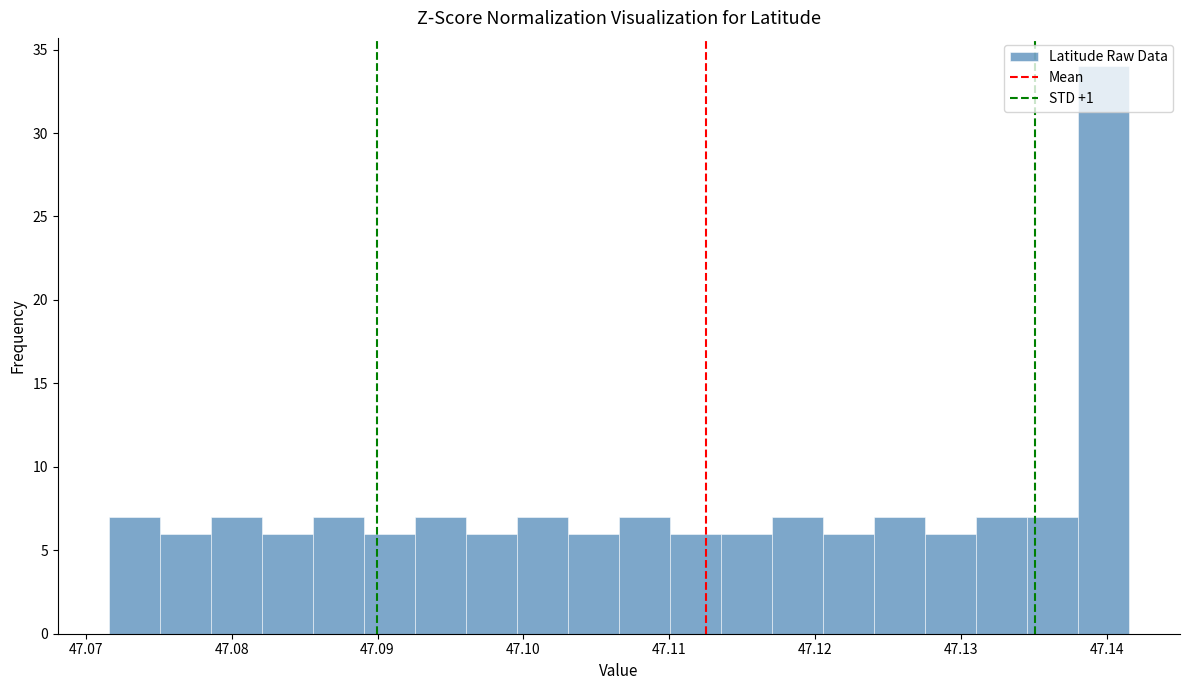

Around what value on the x-axis is the tallest bar? Give the approximate position of its centre, as read against the axis.

47.140